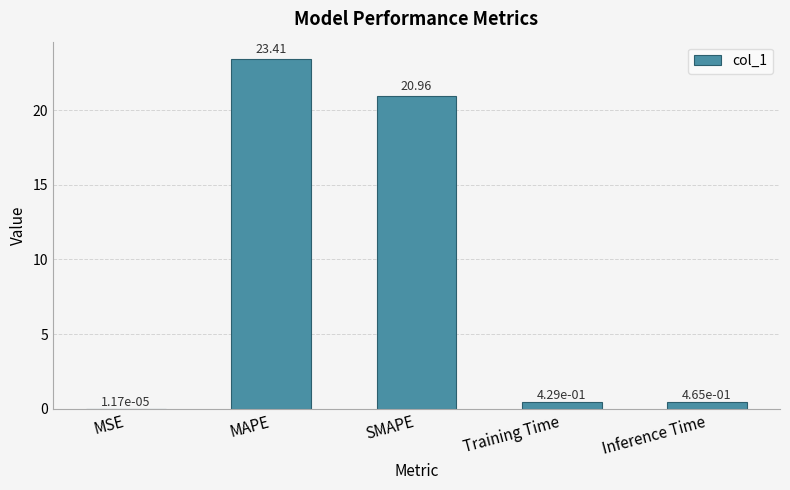

At which category does the chart reach its peak across all series?

MAPE